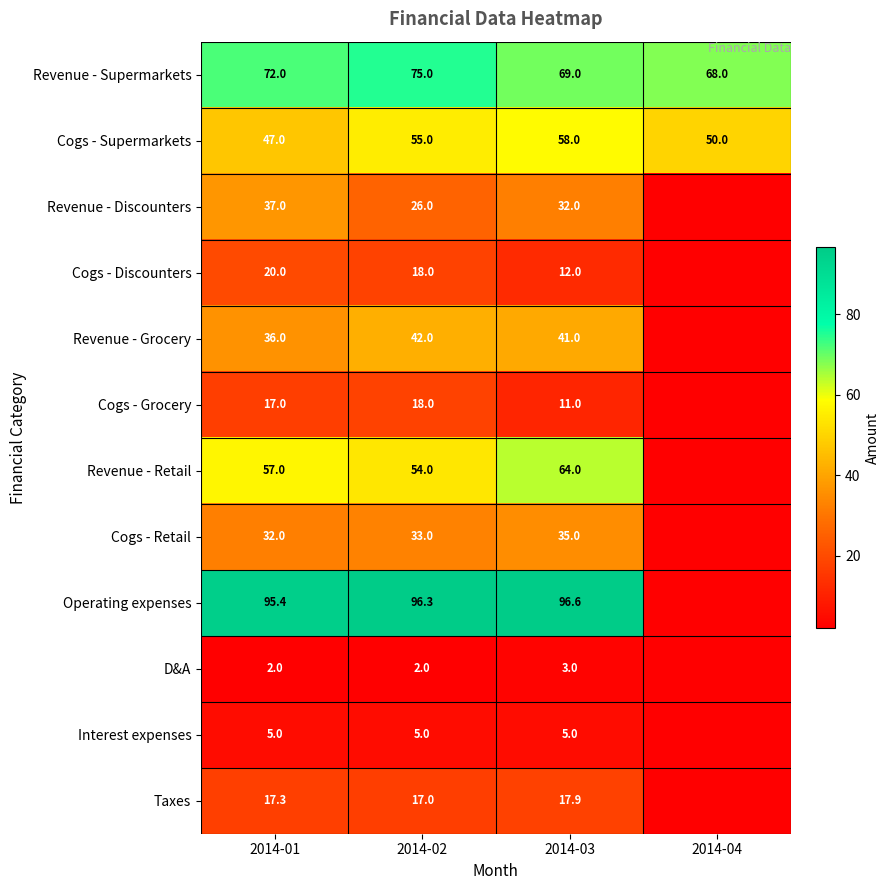

Which label corresponds to the largest value in the chart?

2014-03